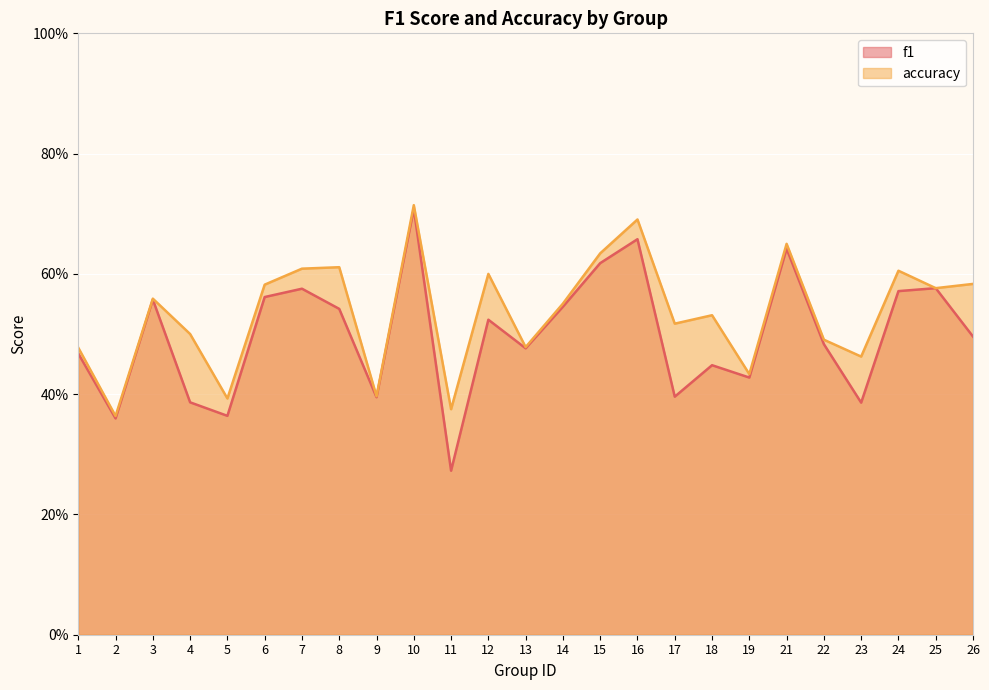

Which series has the largest range (max minus min)?

f1